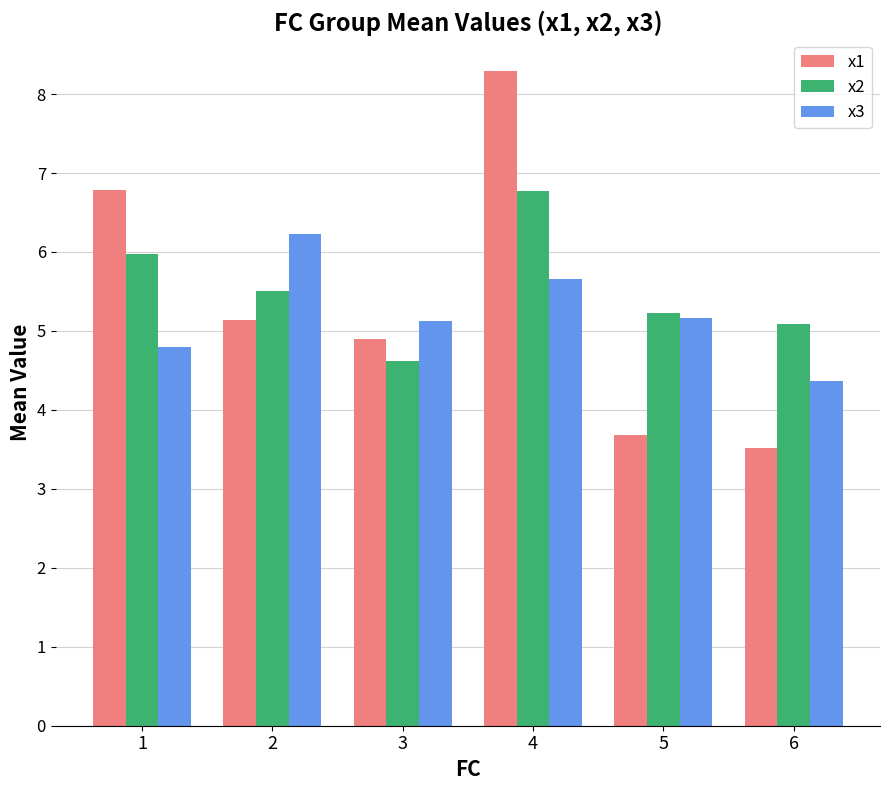

The value of x1 at 2 is 1.7. True or false?

False